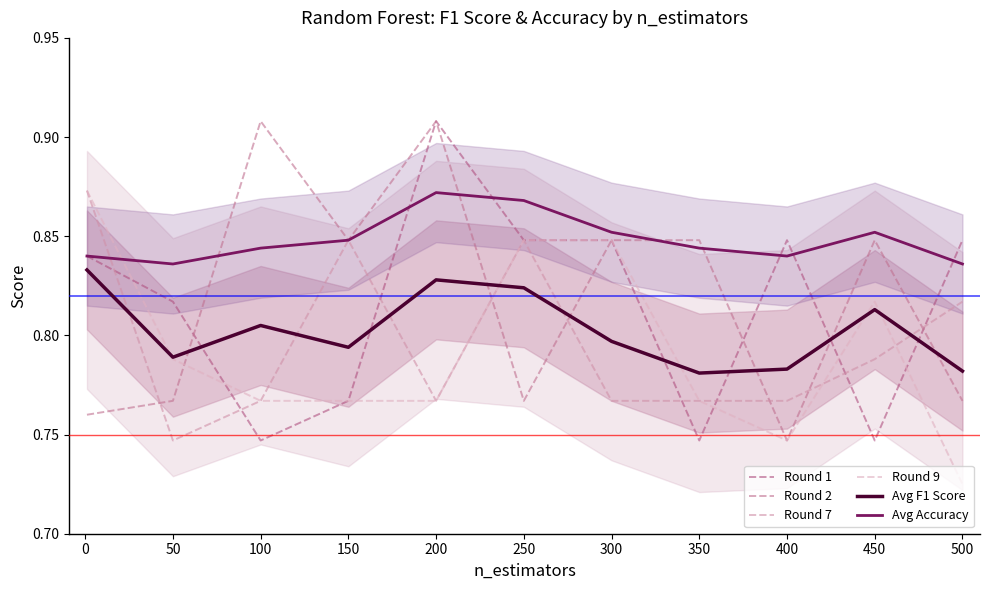

What is the sum of all Avg Accuracy values?

9.3